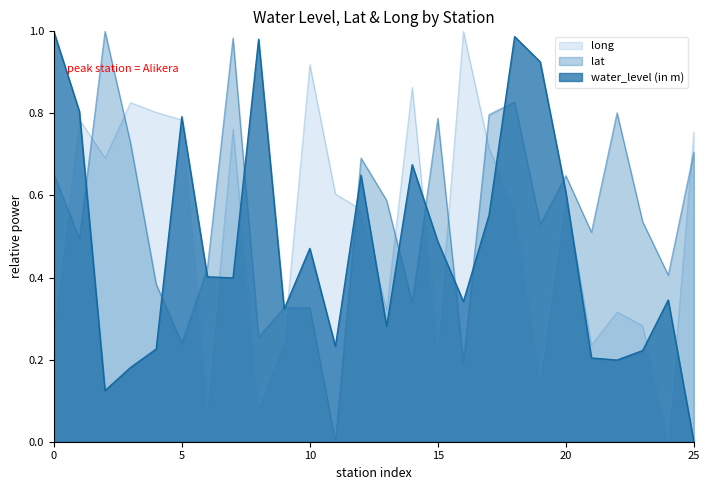

At which label does water_level (in m) reach its minimum?

25